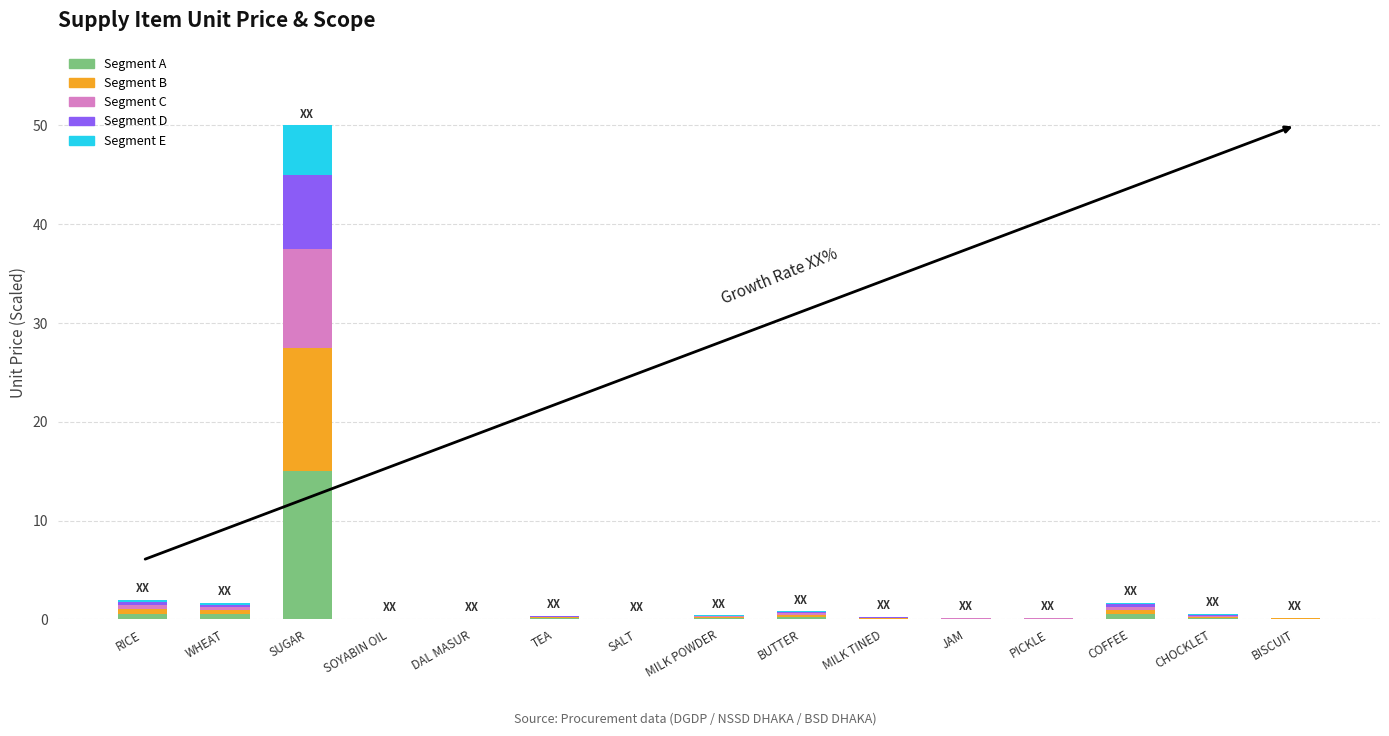

What is the highest value of the Segment A series?

15.0